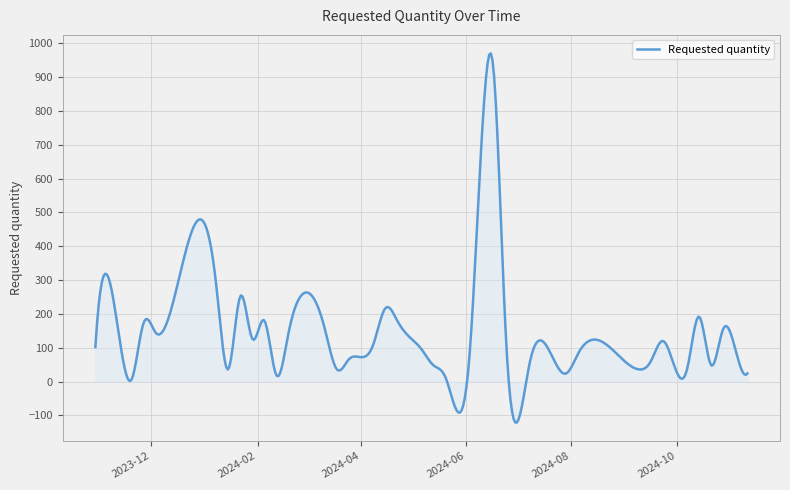

What is the minimum value shown in the chart?

-121.3